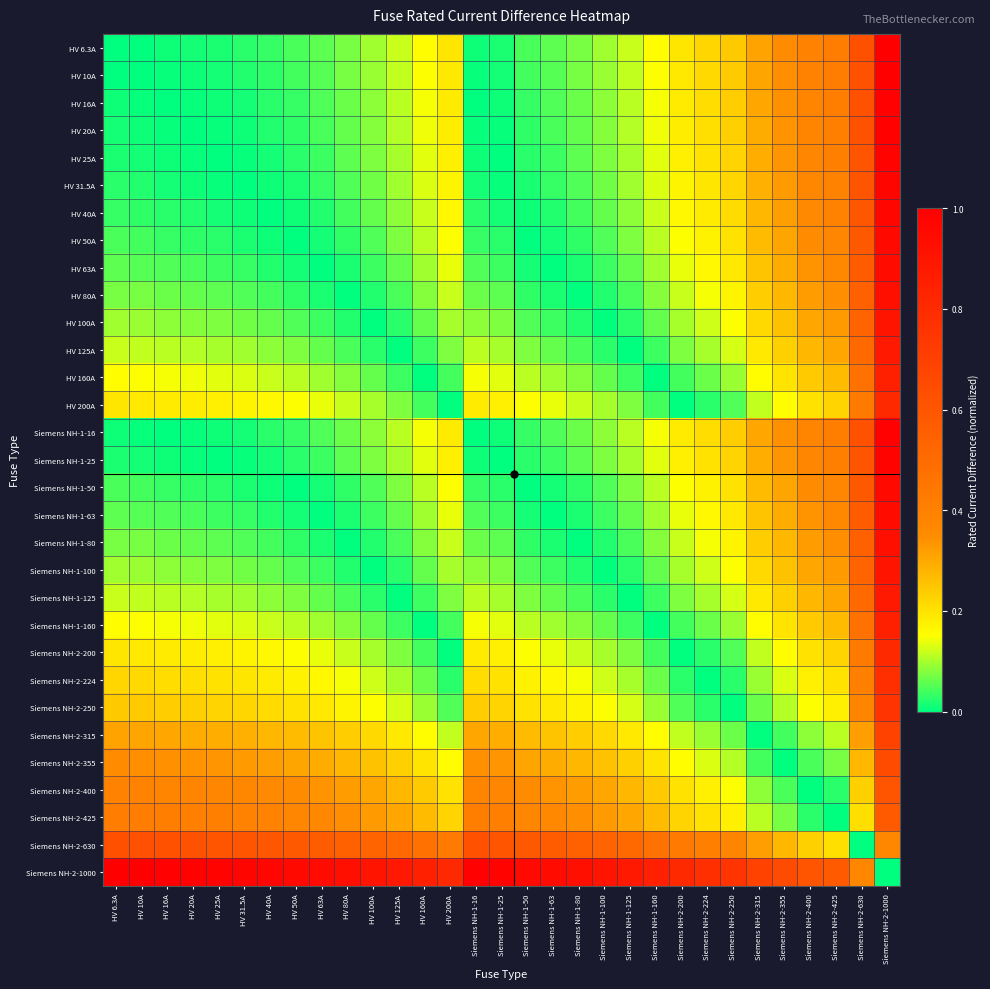

At how many categories does at least one series exceed 0?

31